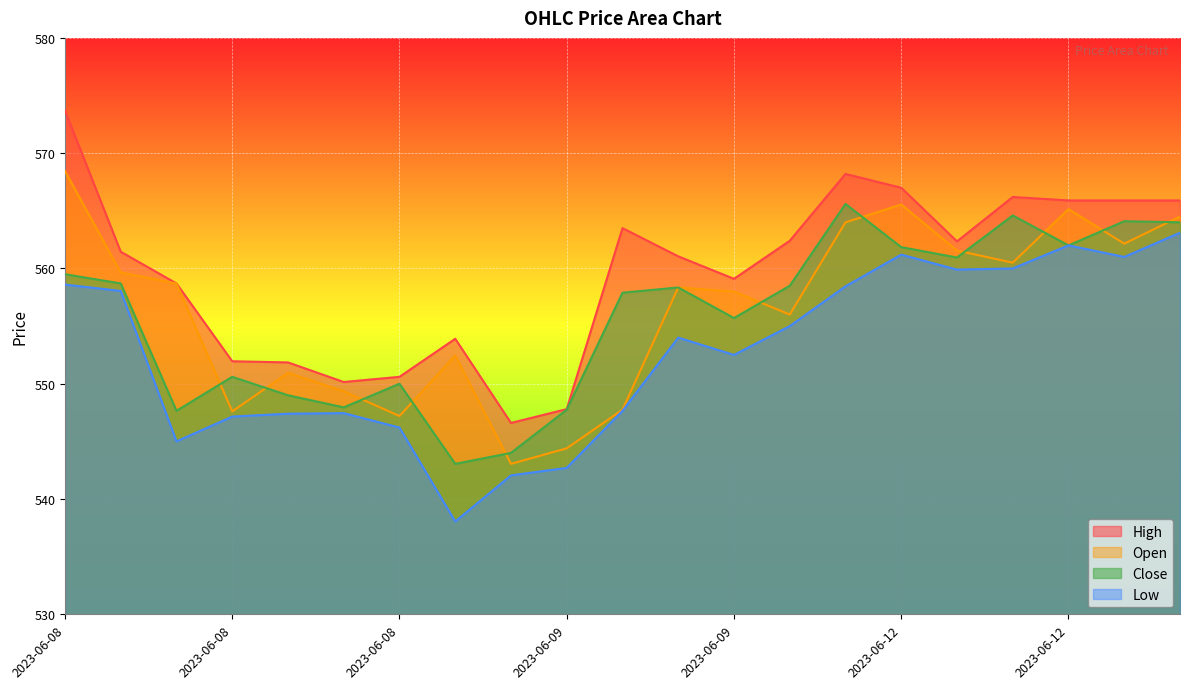

The Low series shows 563.1 at 2023-06-12 15:15. True or false?

True